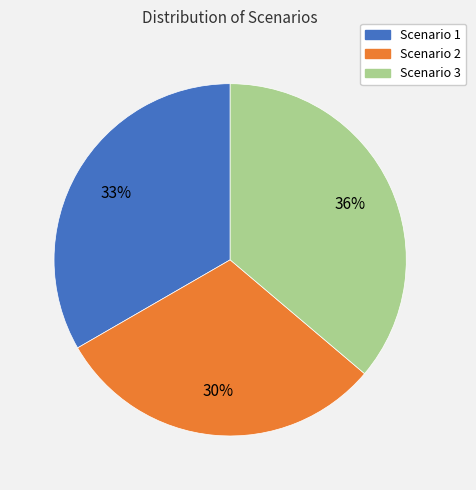

Is Scenario 2 the majority of the pie?

No